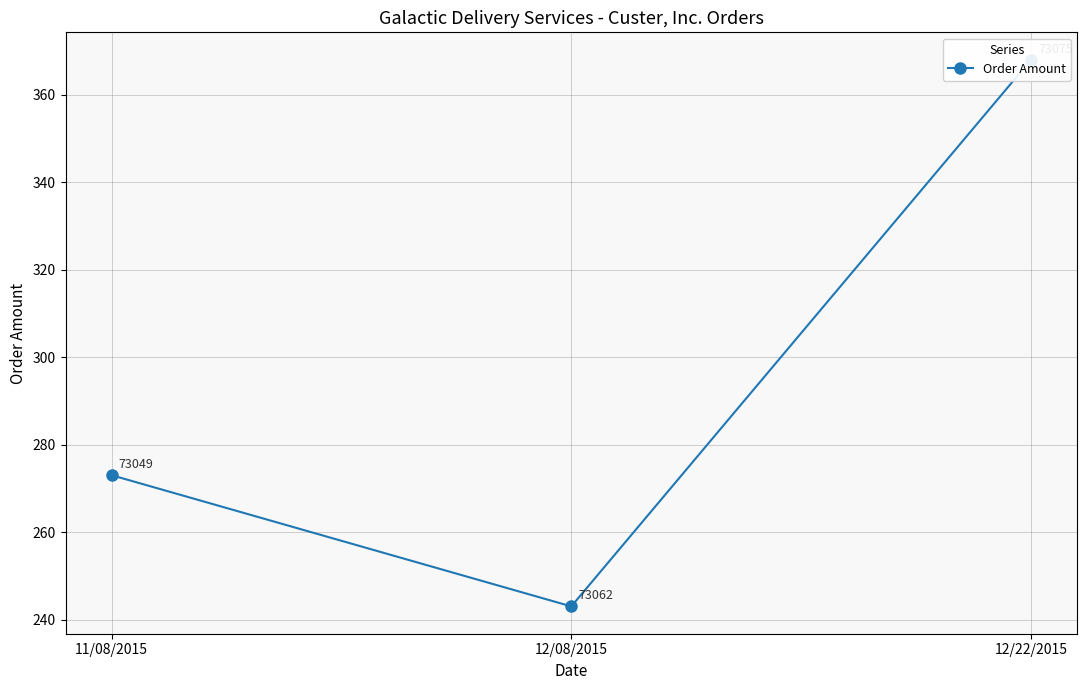

Approximately how many times larger is the value at 12/08/2015 compared to 12/22/2015?

0.7